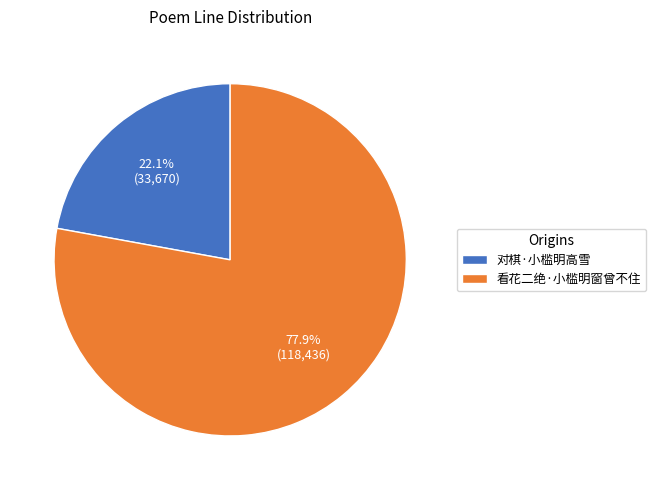

What percentage is the 对棋·小槛明高雪 slice, to the nearest percent?

22%